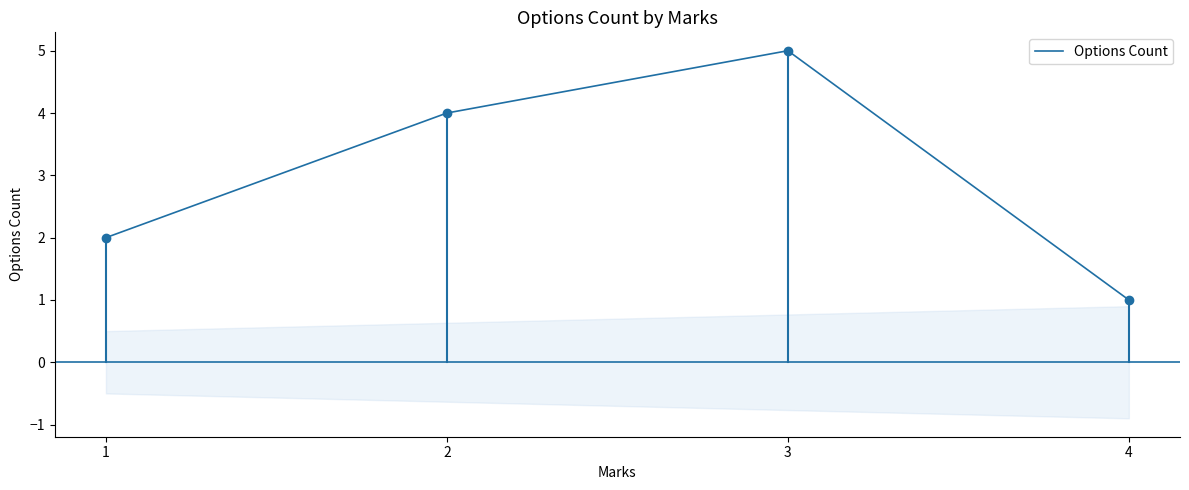

Reading left to right, transcribe all the data shown in this chart.

2	4	5	1